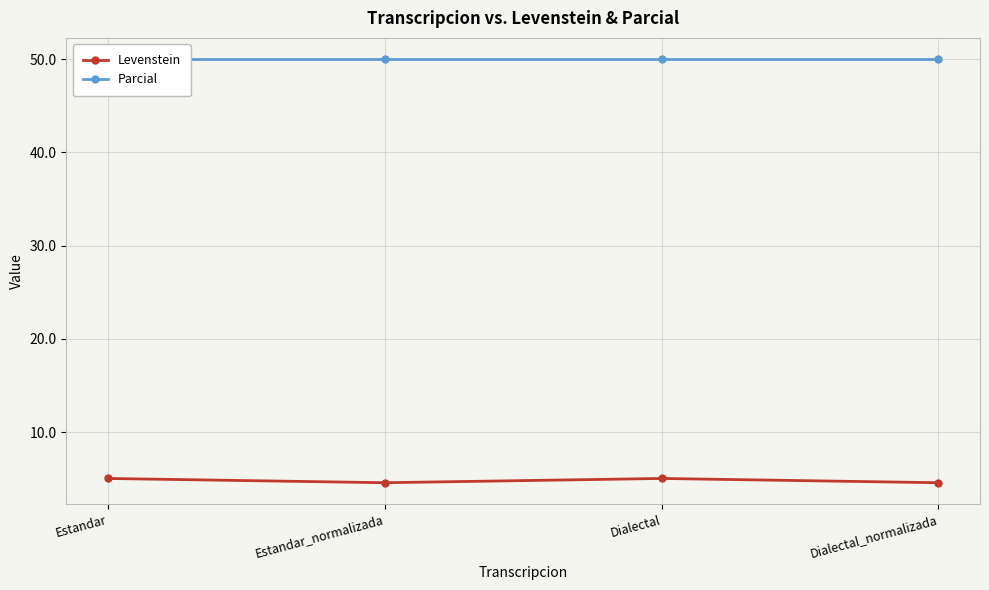

What position from the right is Estandar_normalizada?

3